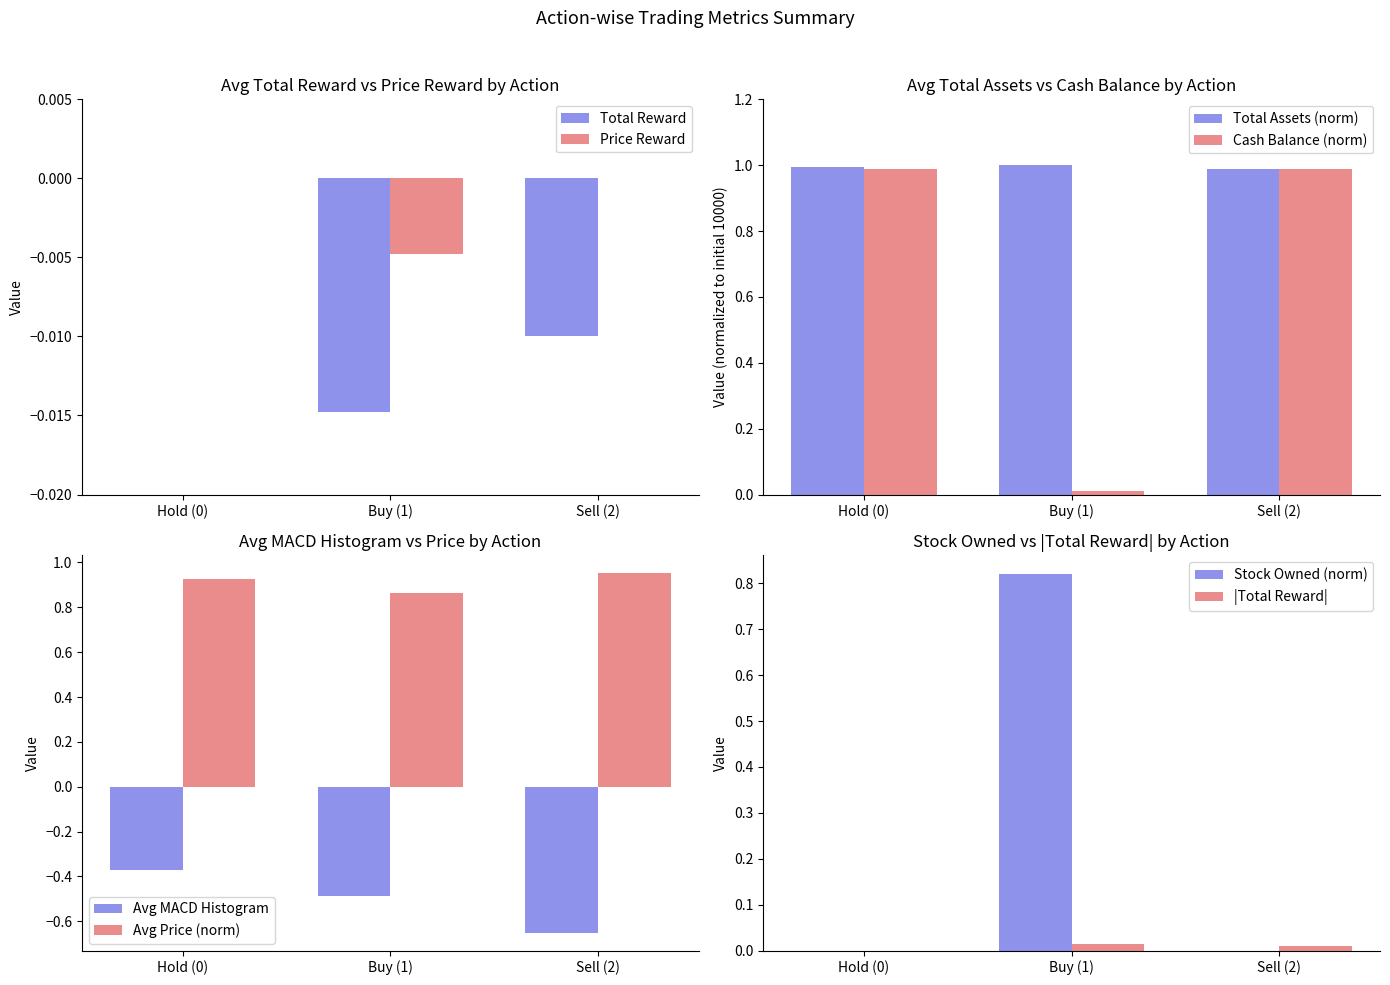

True or false: Avg MACD Histogram has a value of -0.1 at Hold (0).

False